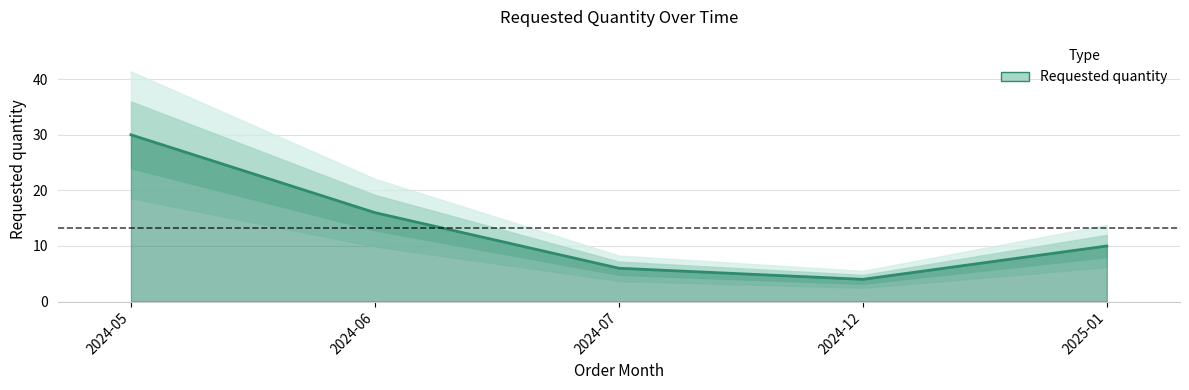

What is the sum of the values at 2024-12 and 2025-01?

14